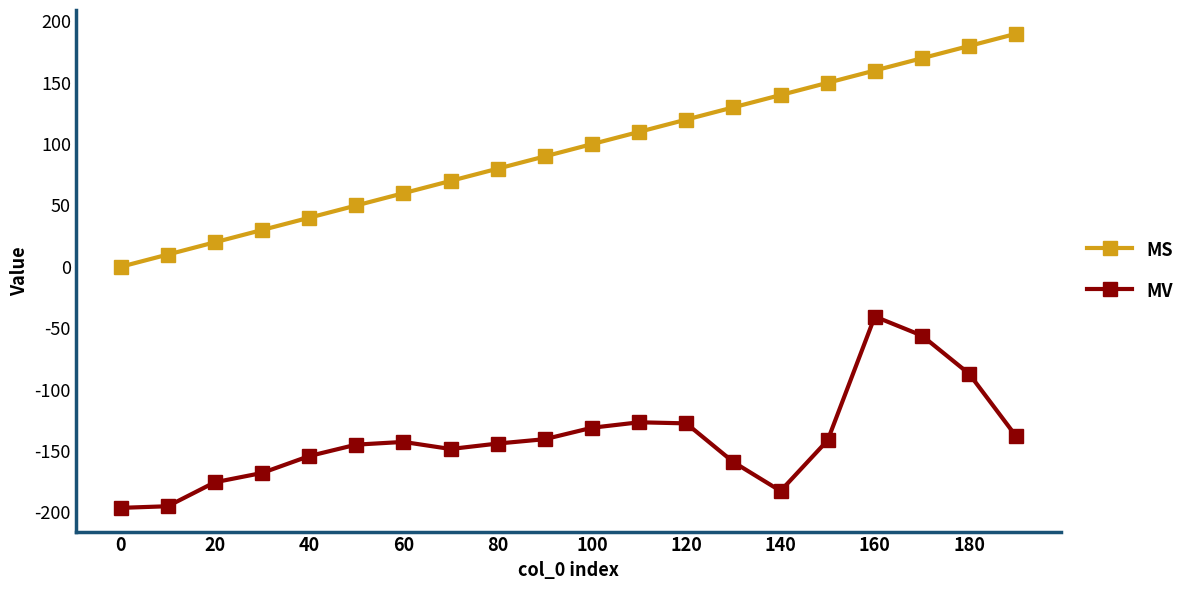

What is the smallest value displayed?

-196.5